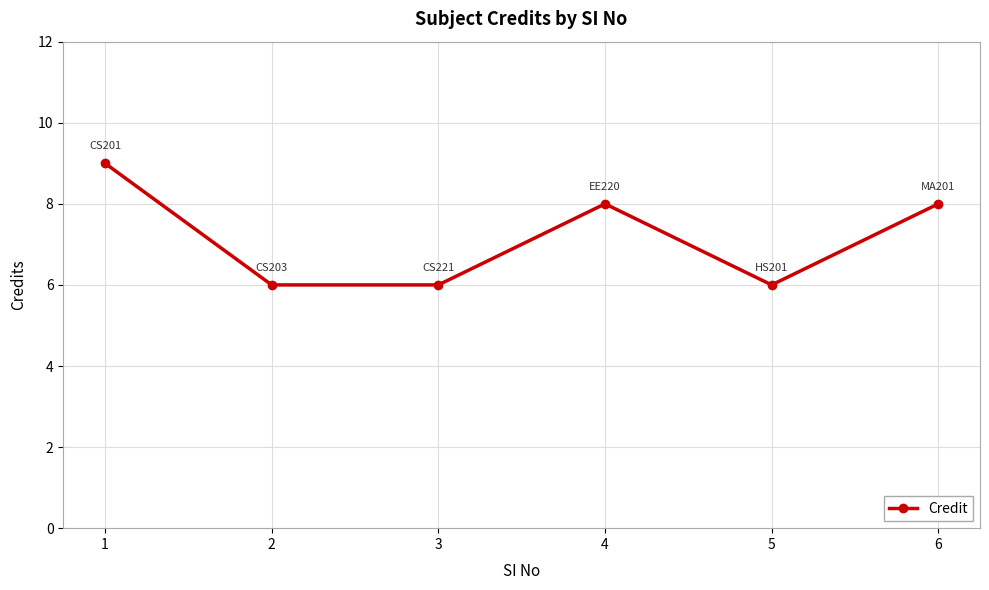

Is it true that the value at 2 is 3?

False